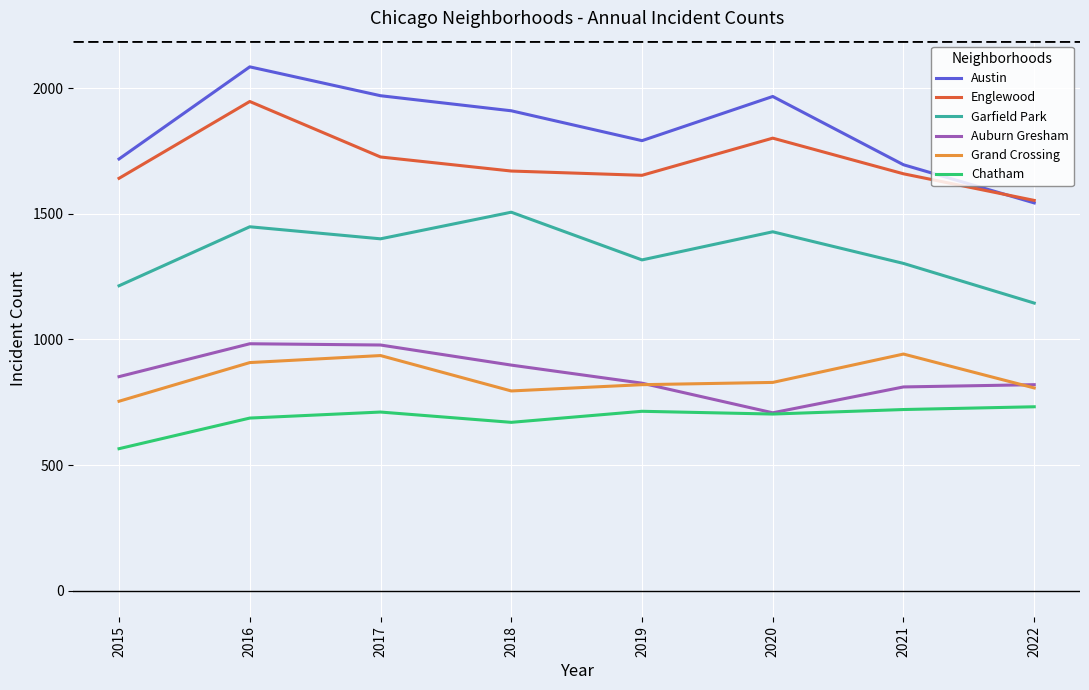

Where is Englewood nearest to the value 1751?

2017